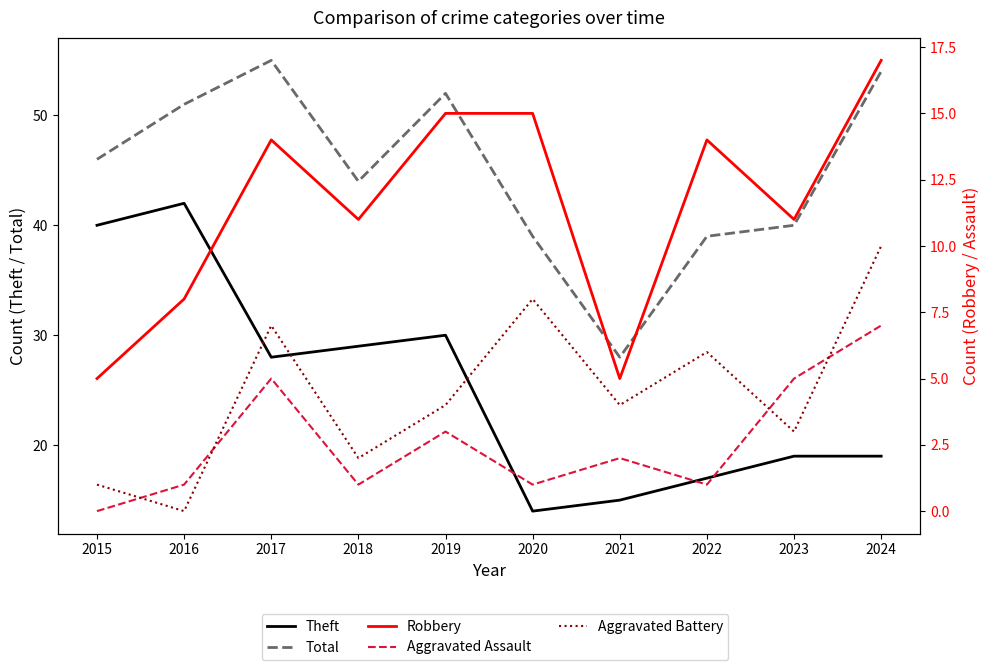

Where does the Theft series first go above 28?

2015